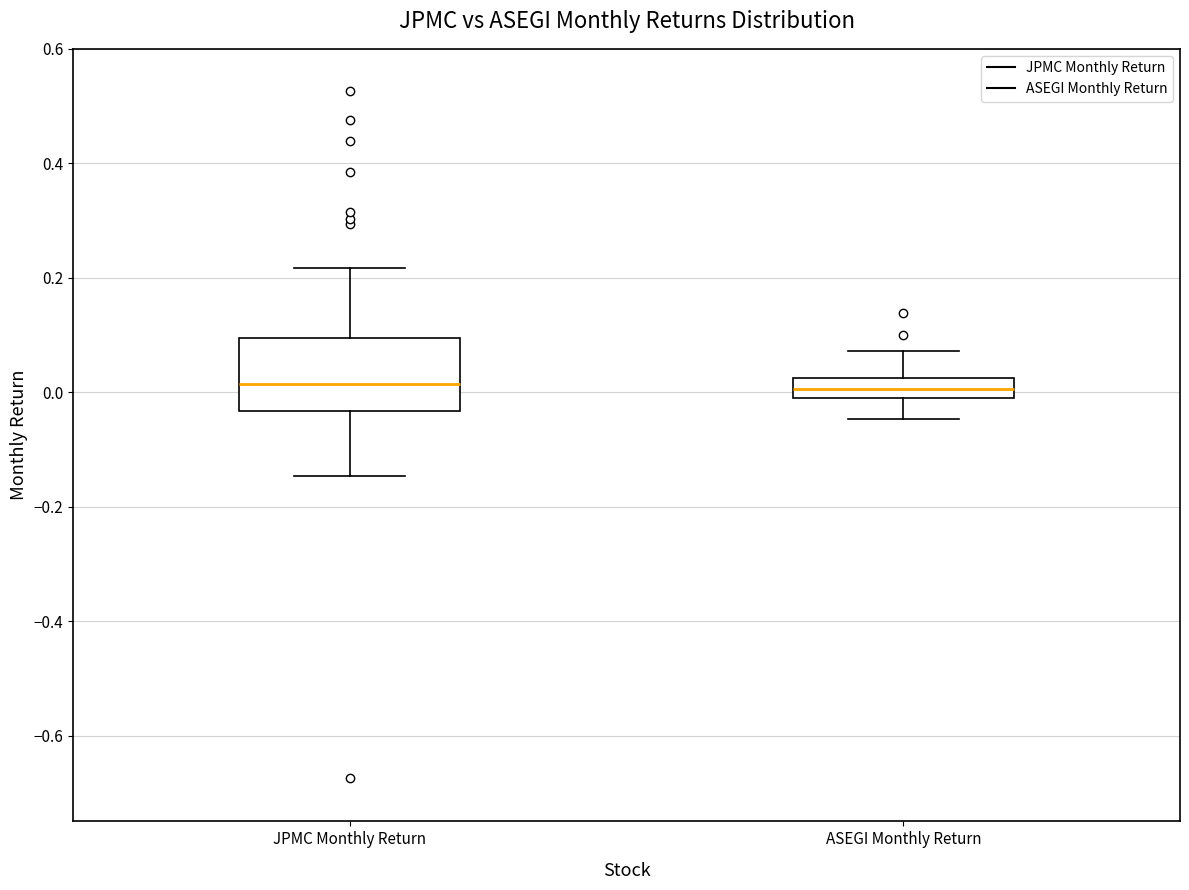

Where is the upper edge of the box for JPMC Monthly Return on the y-axis? The values are not printed on the chart, so give them approximately, as read against the axis.

0.10